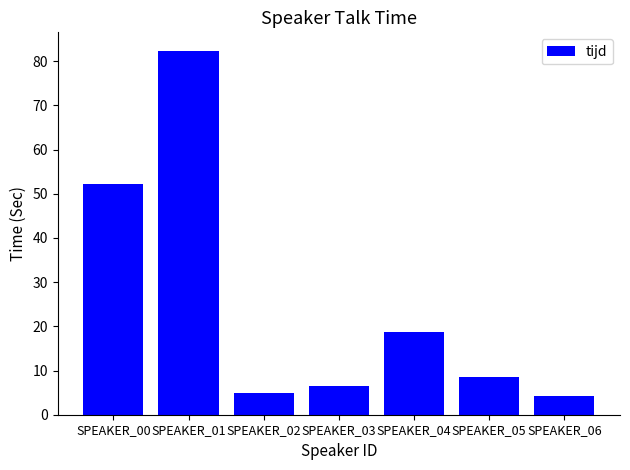

How many data points are less than 8?

3